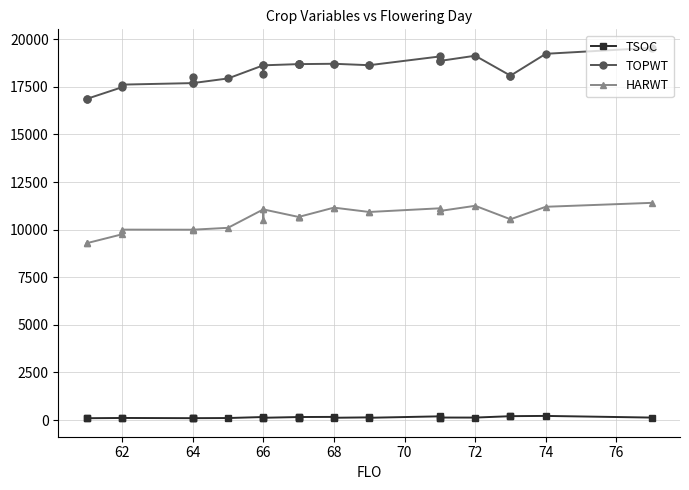

What is the value of the TOPWT point at the 22nd from the left?

18859